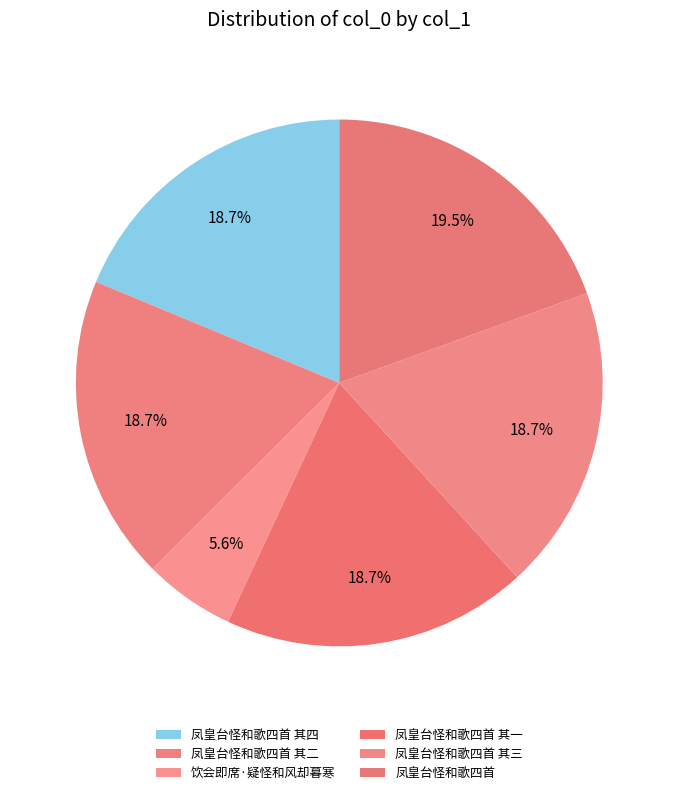

Does any single category account for the majority?

No